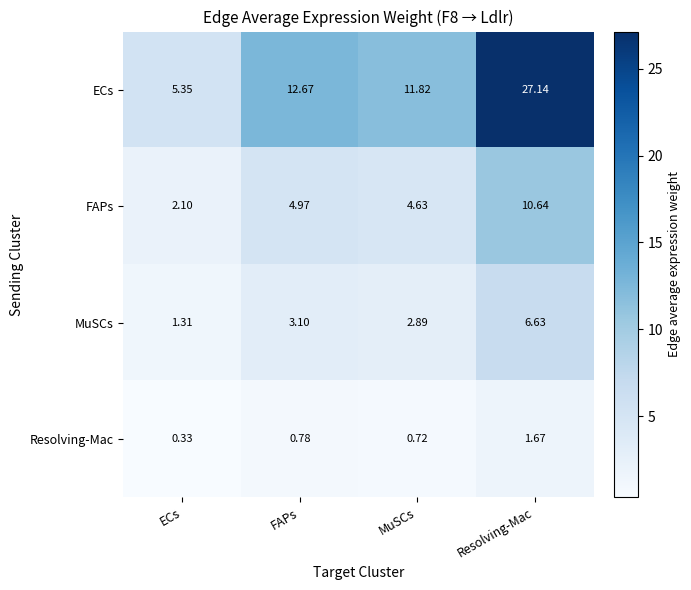

List the series in order of their overall mean, highest first.

ECs, FAPs, MuSCs, Resolving-Mac